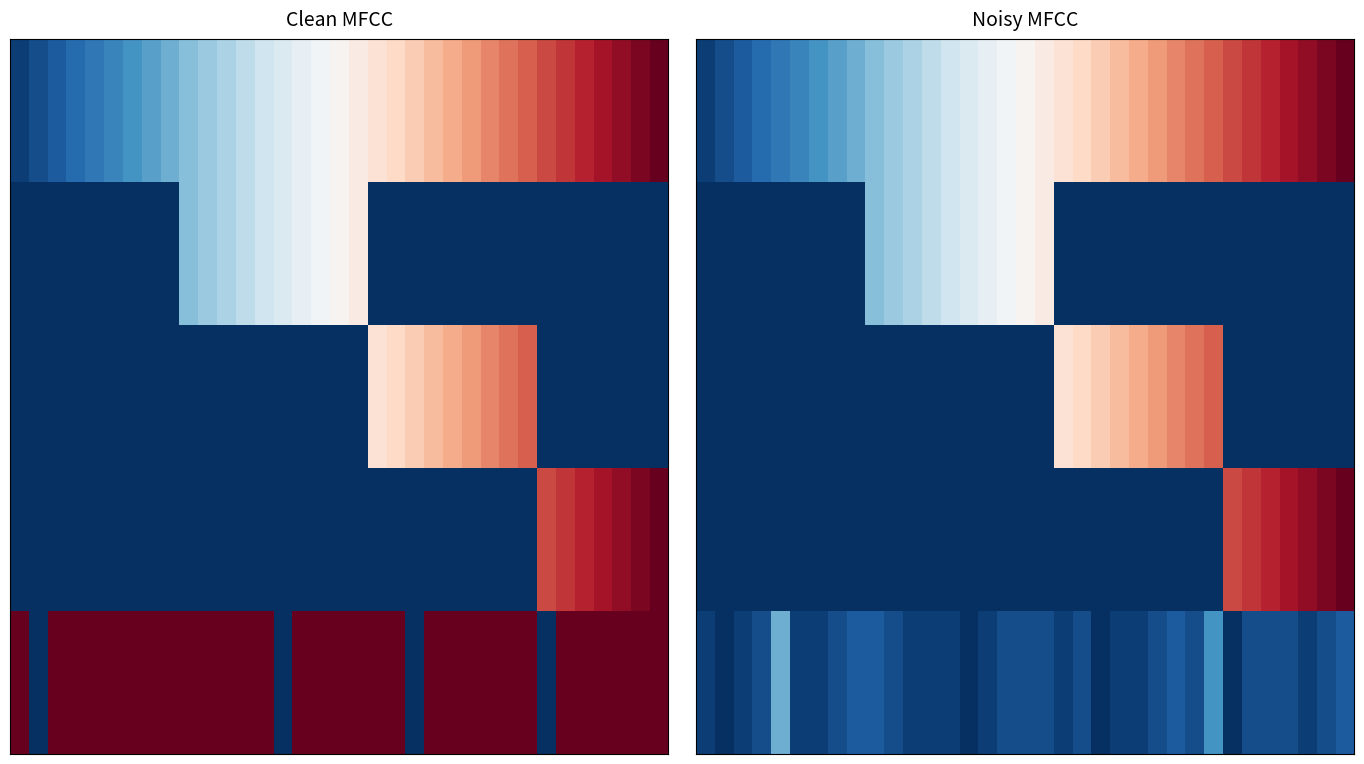

Which label corresponds to the largest value in the chart?

34